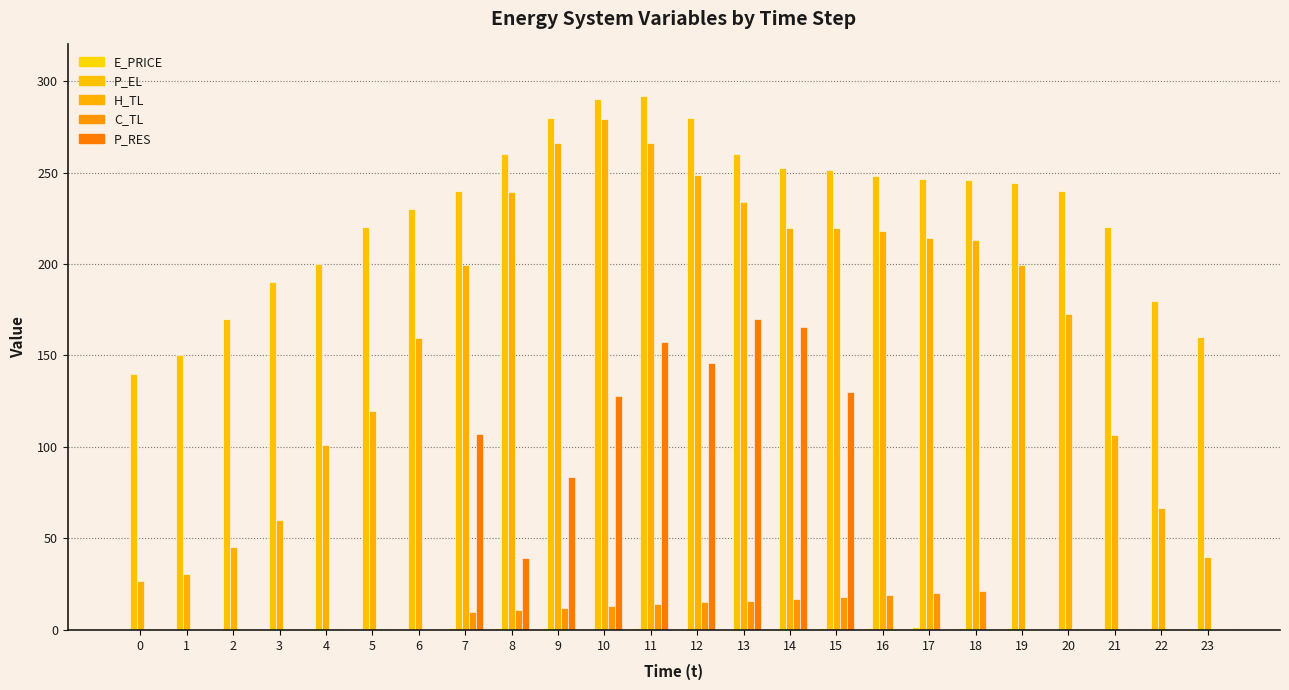

Is the value of E_PRICE at 10 greater than the value of P_EL at 22?

No